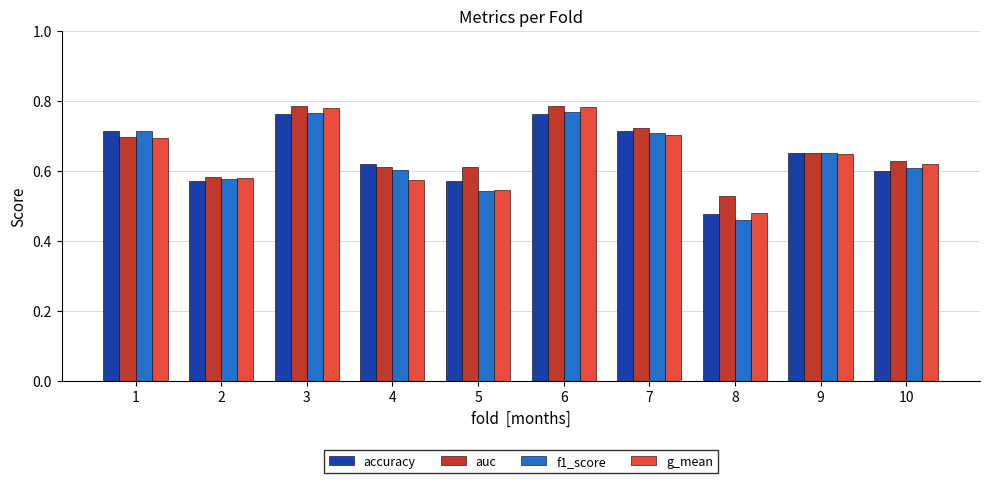

At how many categories does at least one series exceed 0?

10